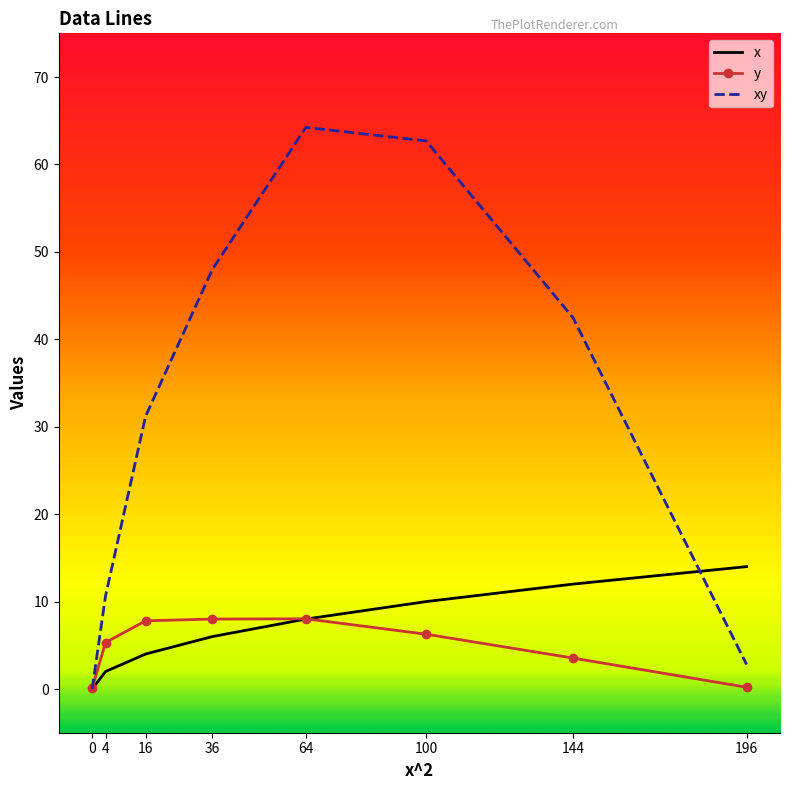

List the series in order of their peak value, lowest first.

y, x, xy